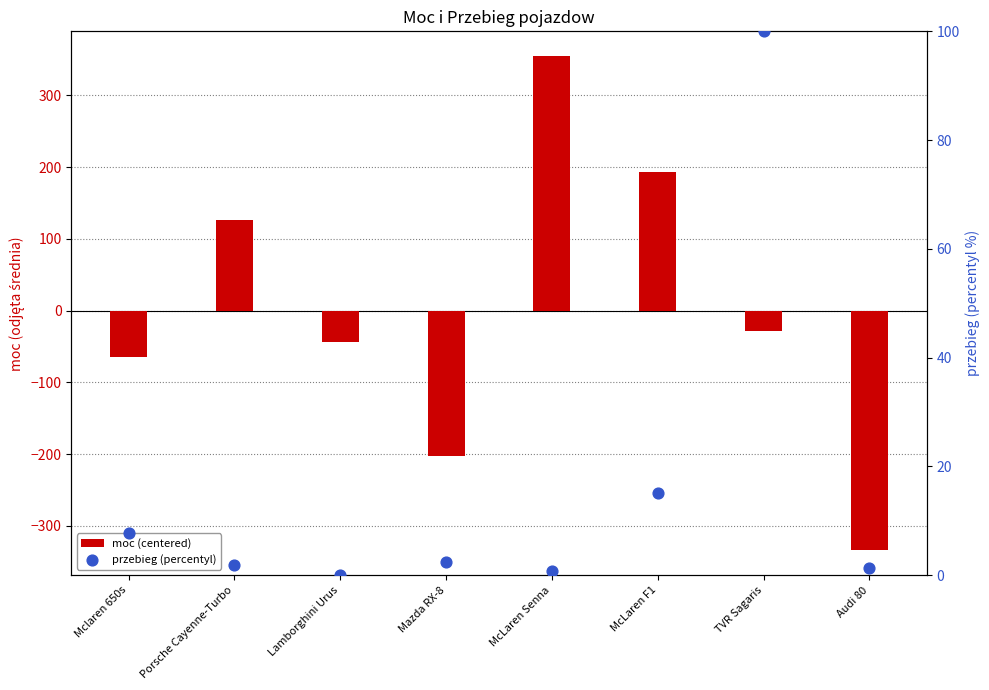

Which series has the largest Y range (max minus min)?

moc (centered)